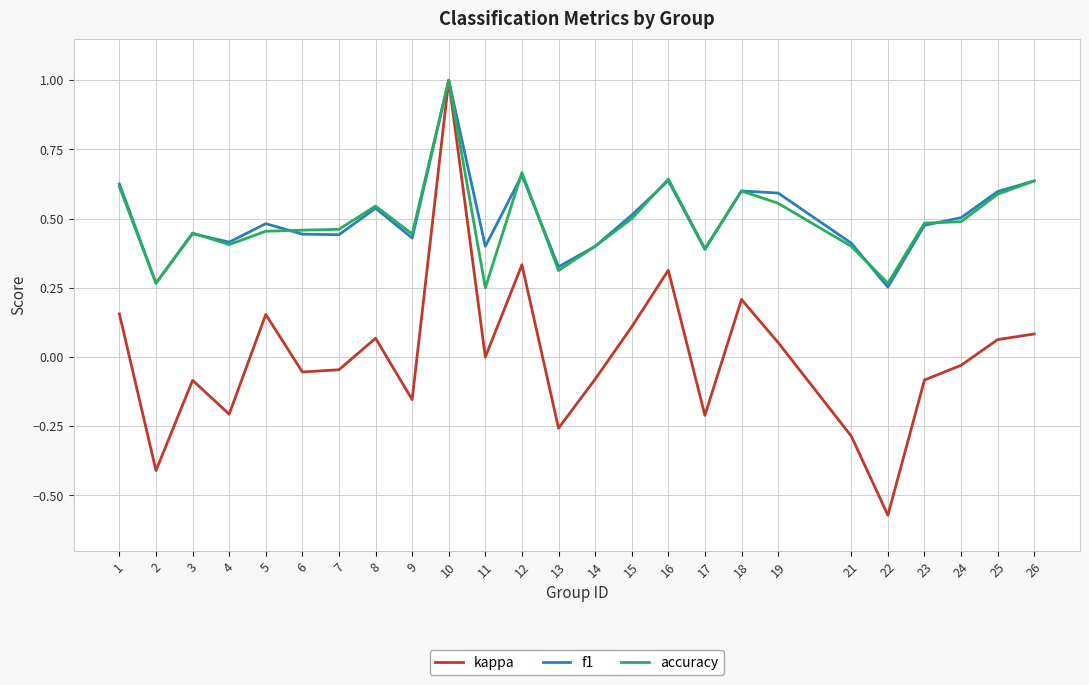

Between 13 and 26, which series saw the biggest shift?

kappa